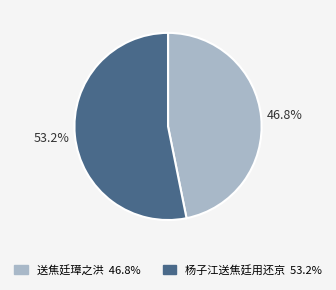

Which slice represents more than half of the pie?

杨子江送焦廷用还京